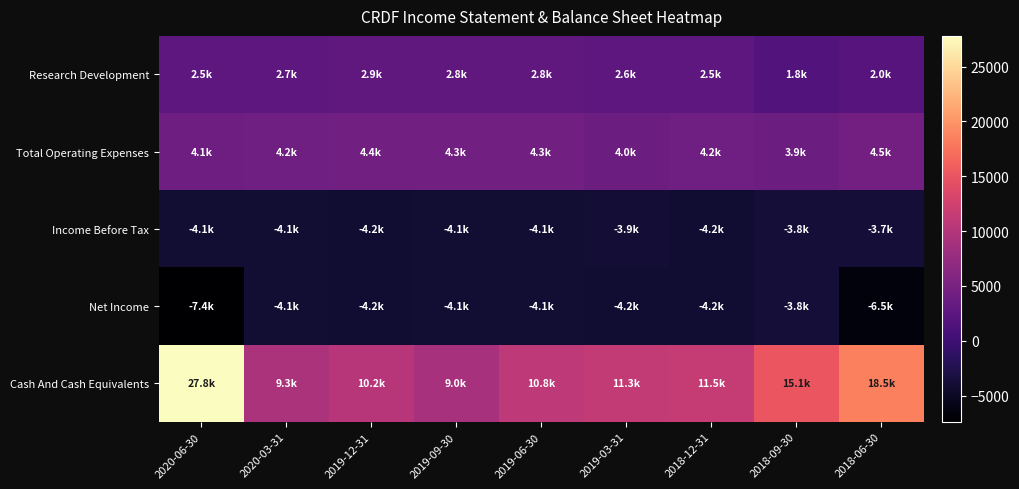

Reading right to left, list all the values displayed in this chart.

Research Development: 2018-06-30=2000	2018-09-30=1800	2018-12-31=2500	2019-03-31=2600	2019-06-30=2800	2019-09-30=2800	2019-12-31=2900	2020-03-31=2700	2020-06-30=2500
Total Operating Expenses: 2018-06-30=4500	2018-09-30=3900	2018-12-31=4200	2019-03-31=4000	2019-06-30=4300	2019-09-30=4300	2019-12-31=4400	2020-03-31=4200	2020-06-30=4100
Income Before Tax: 2018-06-30=-3700	2018-09-30=-3800	2018-12-31=-4200	2019-03-31=-3900	2019-06-30=-4100	2019-09-30=-4100	2019-12-31=-4200	2020-03-31=-4100	2020-06-30=-4100
Net Income: 2018-06-30=-6500	2018-09-30=-3800	2018-12-31=-4200	2019-03-31=-4200	2019-06-30=-4100	2019-09-30=-4100	2019-12-31=-4200	2020-03-31=-4100	2020-06-30=-7400
Cash And Cash Equivalents: 2018-06-30=18500	2018-09-30=15100	2018-12-31=11500	2019-03-31=11300	2019-06-30=10800	2019-09-30=9000	2019-12-31=10200	2020-03-31=9300	2020-06-30=27800